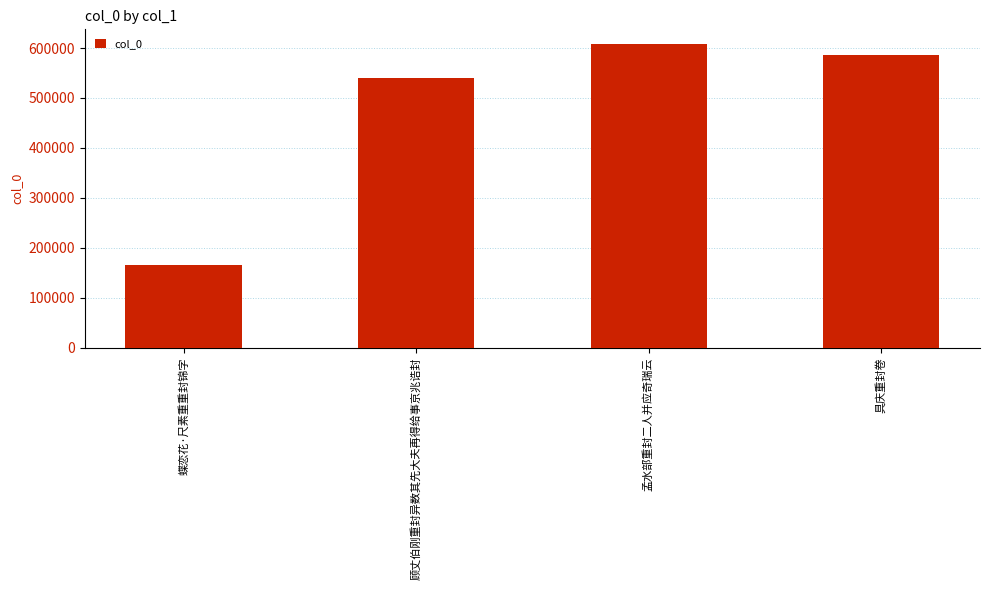

What is the average value?

474501